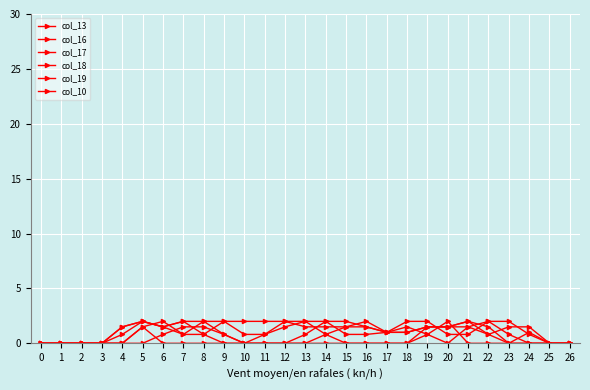

Does the chart display data point markers on the line(s)?

Yes